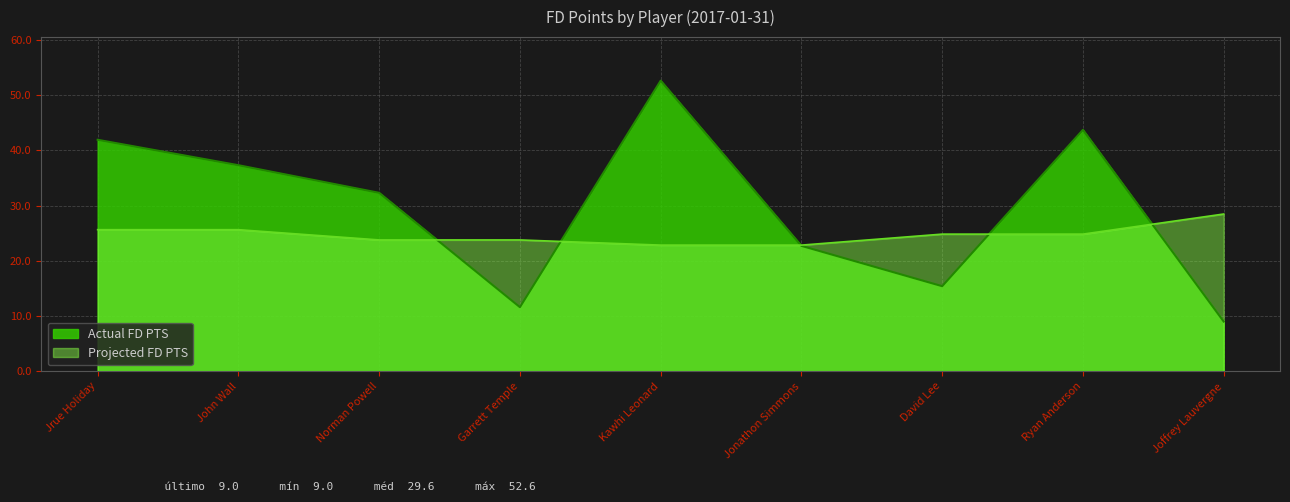

List the series in order of their overall mean, lowest first.

Projected FD PTS, Actual FD PTS